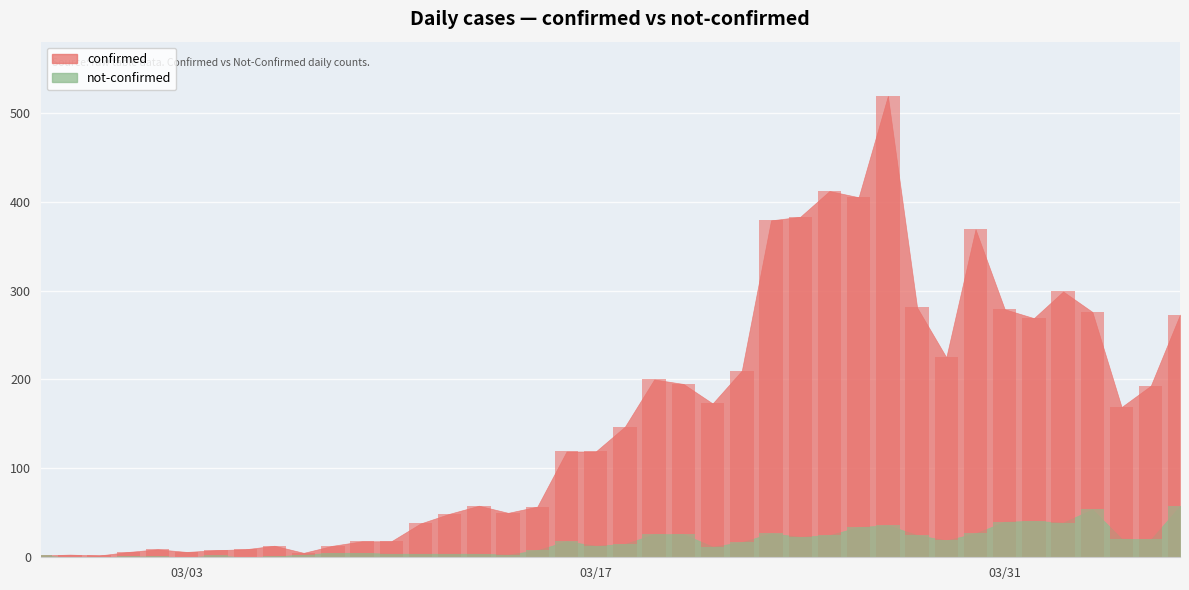

What is the highest value of the confirmed series?

519